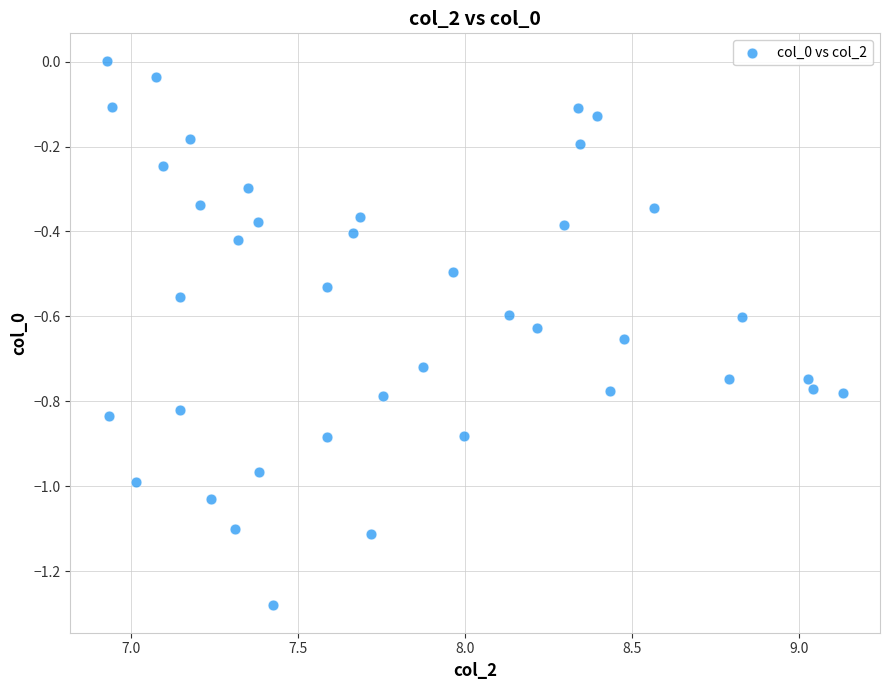

What is the range of X values (max minus min)?

2.2